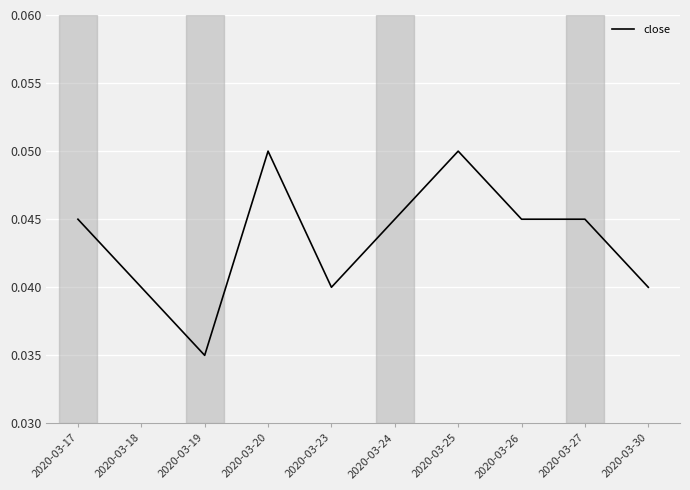

The value at 2020-03-23 is 0.1. True or false?

False